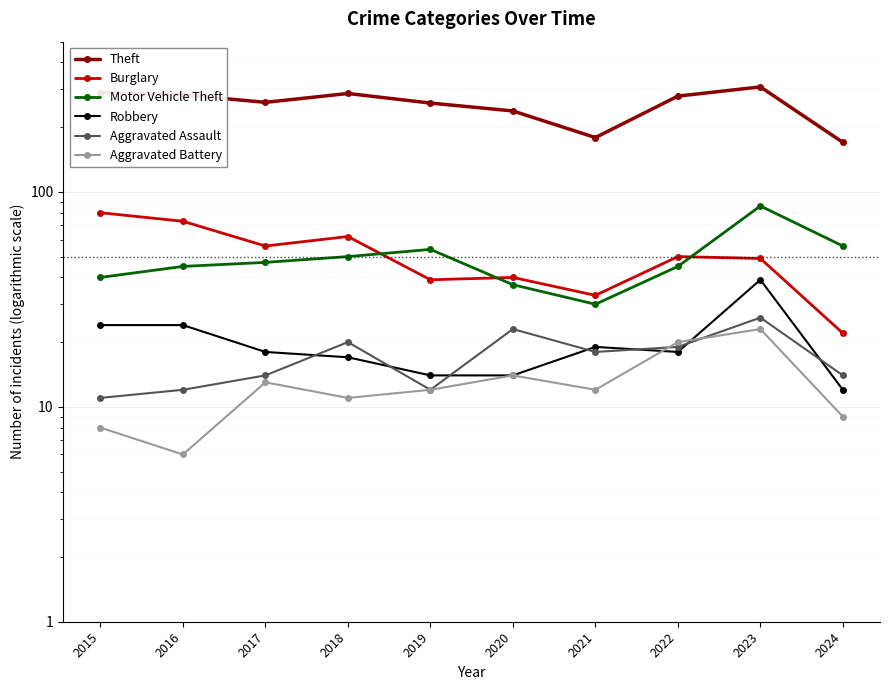

Reading right to left, extract all data points from this chart.

Theft: 2024=170	2023=308	2022=279	2021=179	2020=238	2019=259	2018=287	2017=261	2016=283	2015=290
Burglary: 2024=22	2023=49	2022=50	2021=33	2020=40	2019=39	2018=62	2017=56	2016=73	2015=80
Motor Vehicle Theft: 2024=56	2023=86	2022=45	2021=30	2020=37	2019=54	2018=50	2017=47	2016=45	2015=40
Robbery: 2024=12	2023=39	2022=18	2021=19	2020=14	2019=14	2018=17	2017=18	2016=24	2015=24
Aggravated Assault: 2024=14	2023=26	2022=19	2021=18	2020=23	2019=12	2018=20	2017=14	2016=12	2015=11
Aggravated Battery: 2024=9	2023=23	2022=20	2021=12	2020=14	2019=12	2018=11	2017=13	2016=6	2015=8